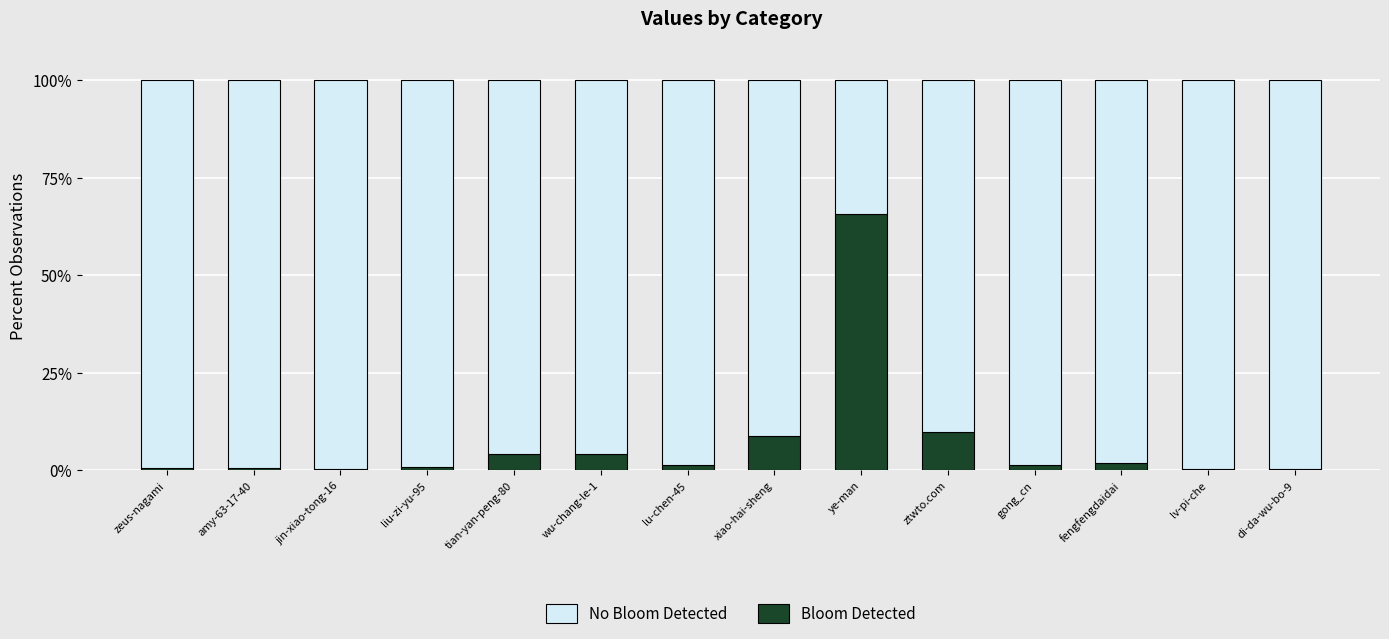

What is the total value across all series at lu-chen-45?

100.0